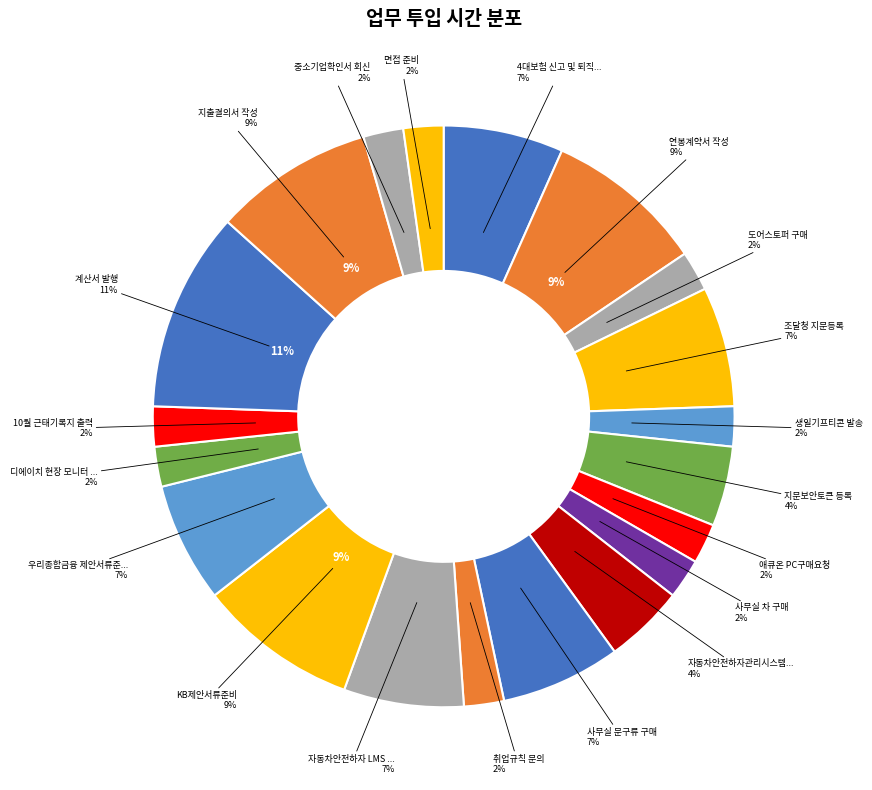

Which category has the biggest portion of the pie?

계산서 발행